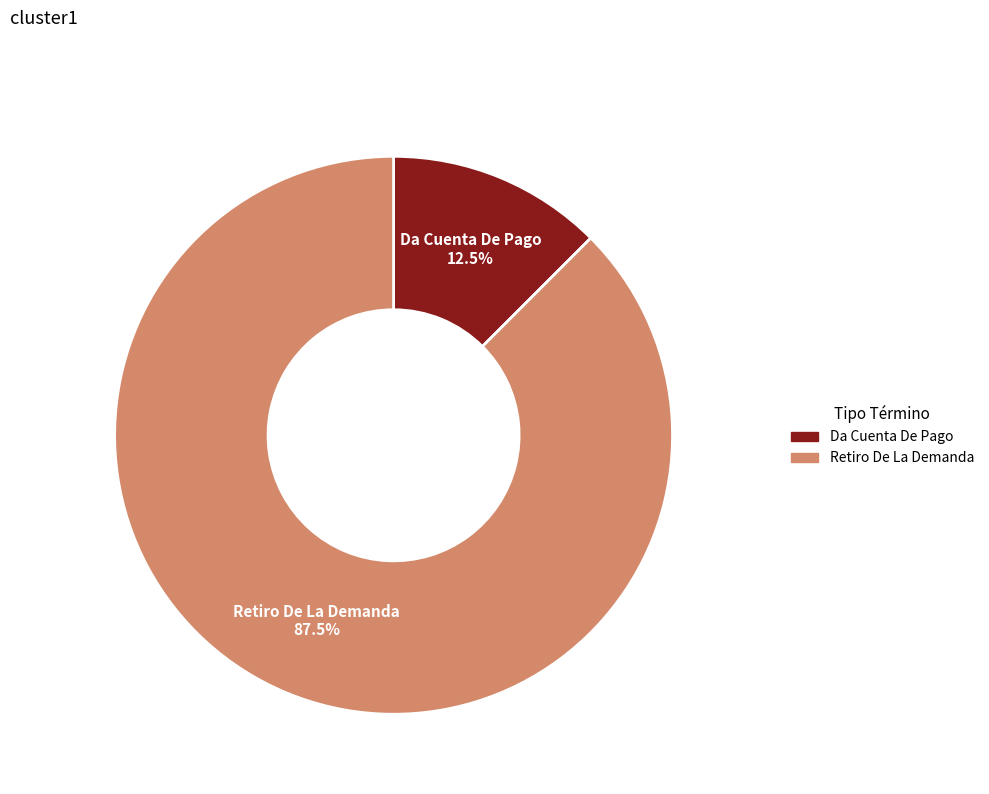

To the nearest percent, what is the difference between the largest and smallest slice percentages?

75%